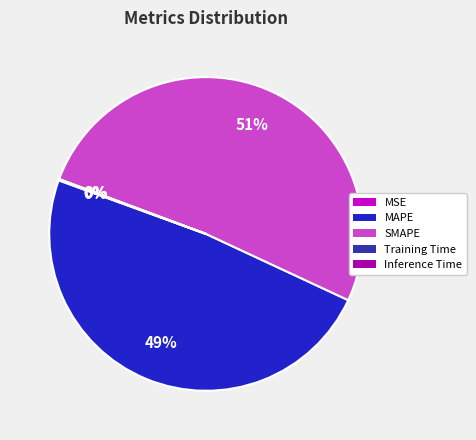

The MAPE slice represents 49% of the pie. True or false?

True